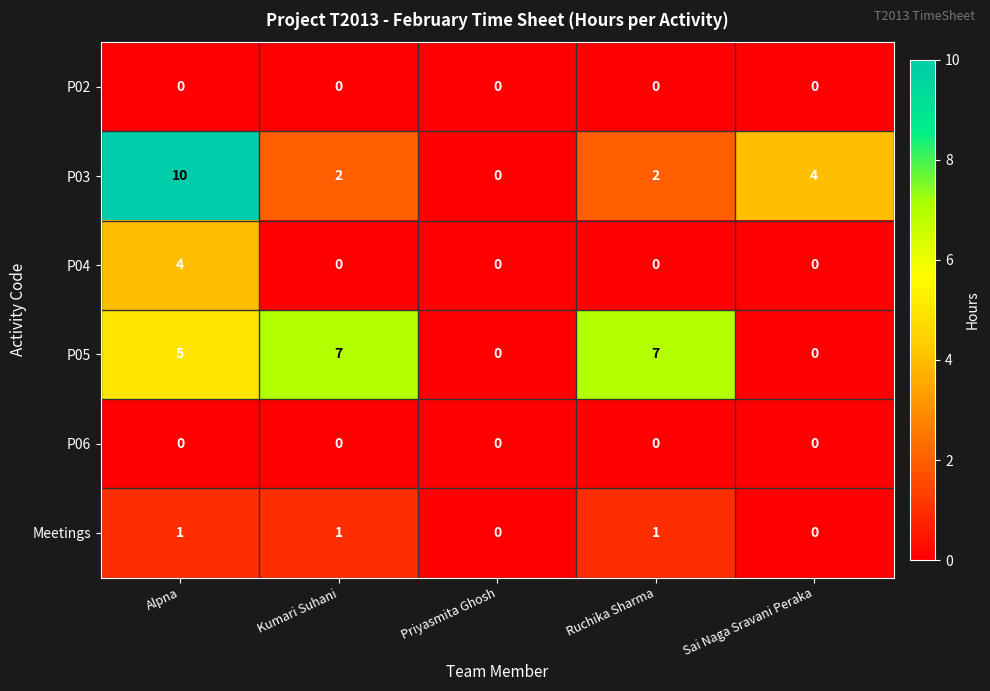

Read the P05 value at Alpna.

5